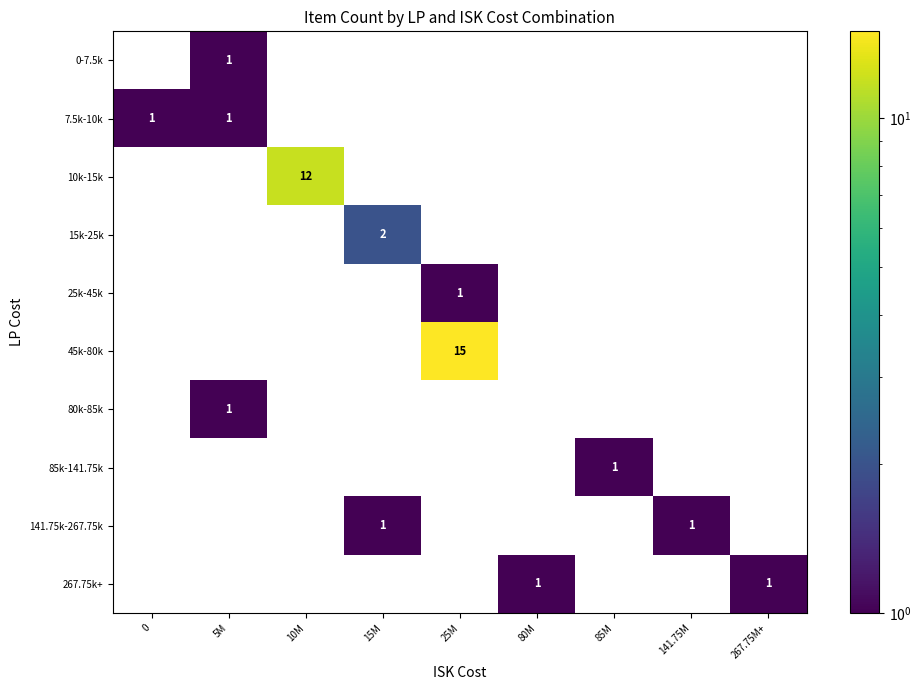

Count the number of categories in the chart.

9